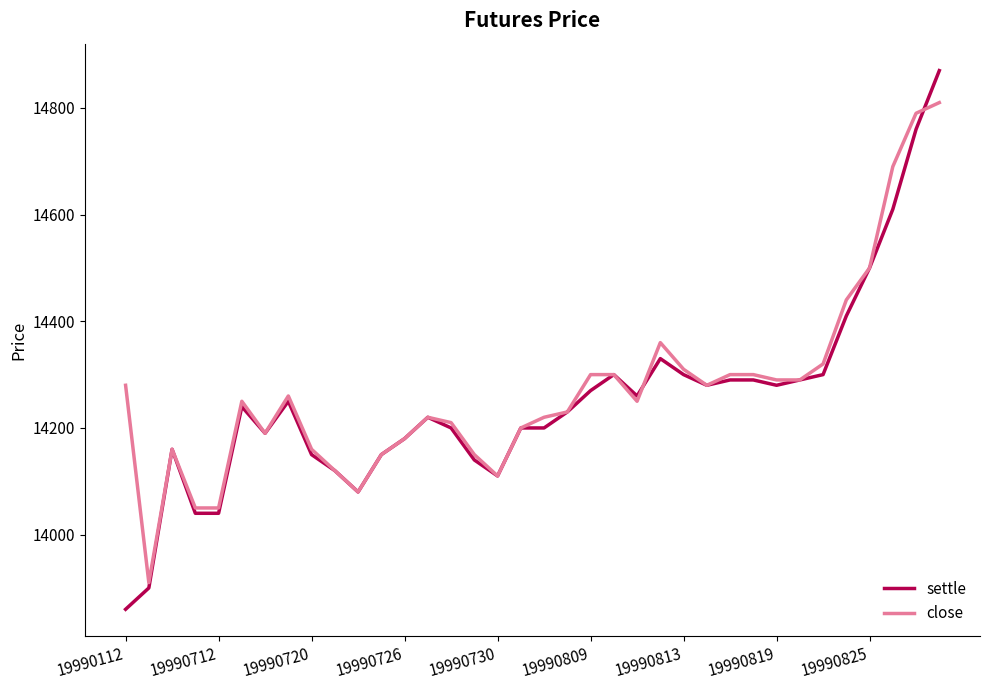

What is the difference between the maximum and minimum values in the close series?

900